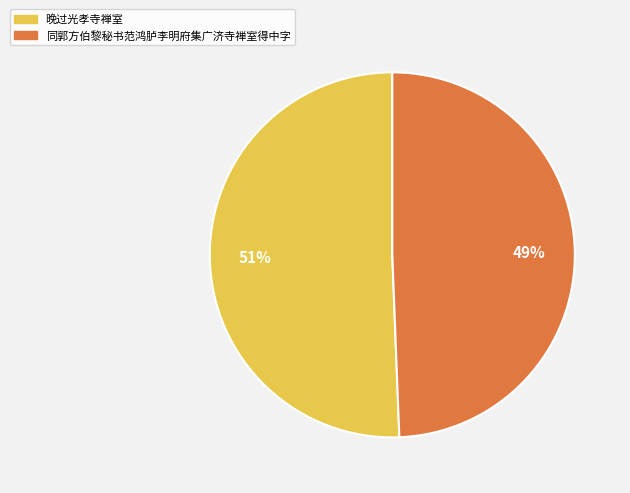

Which category has the biggest portion of the pie?

晚过光孝寺禅室